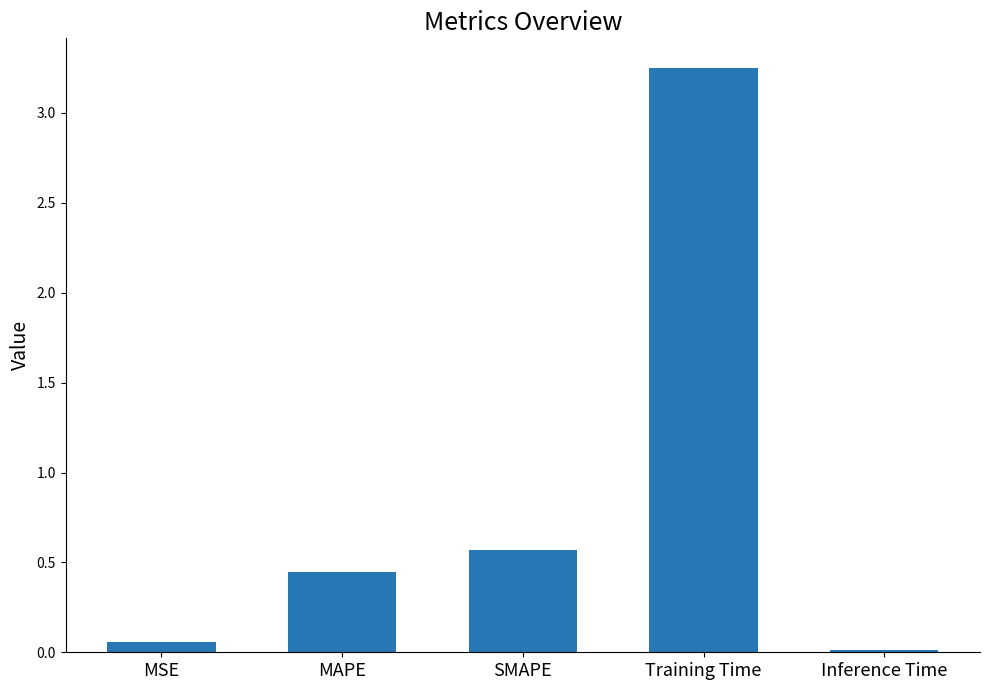

Does the chart contain stacked bars?

No